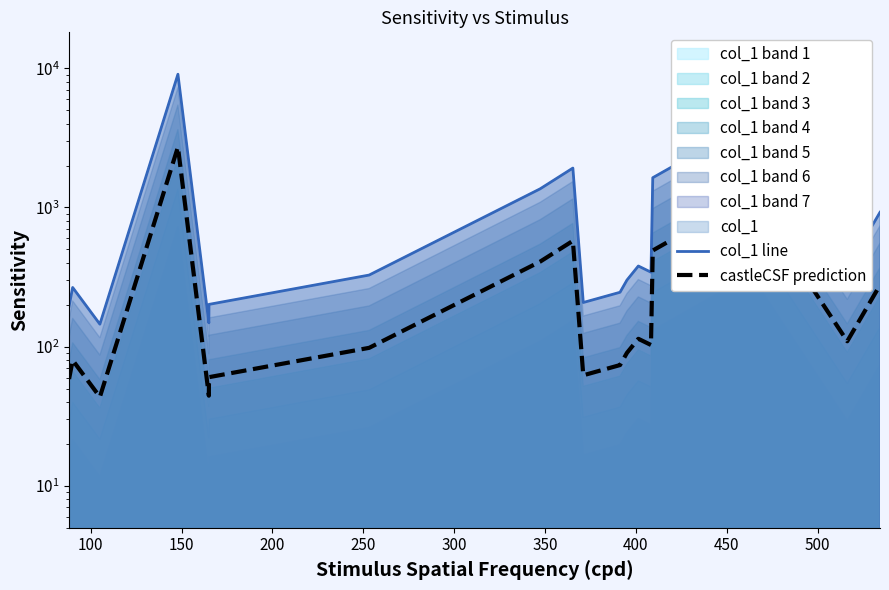

What position from the left is 400?

8